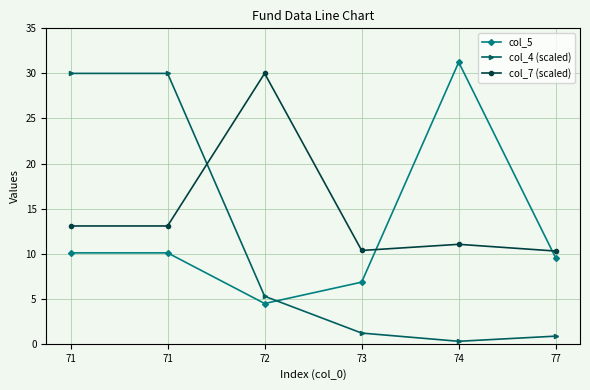

Is it true that col_4 (scaled) equals 5.3 at 72?

True